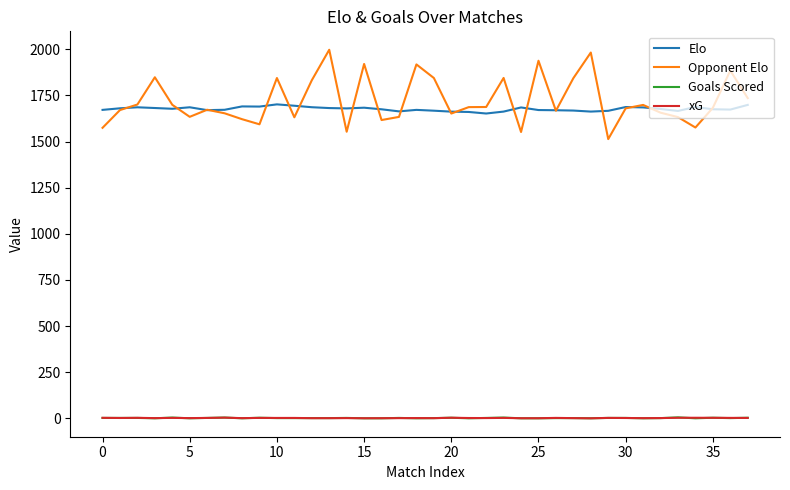

True or false: Goals Scored and Elo intersect in this chart.

False